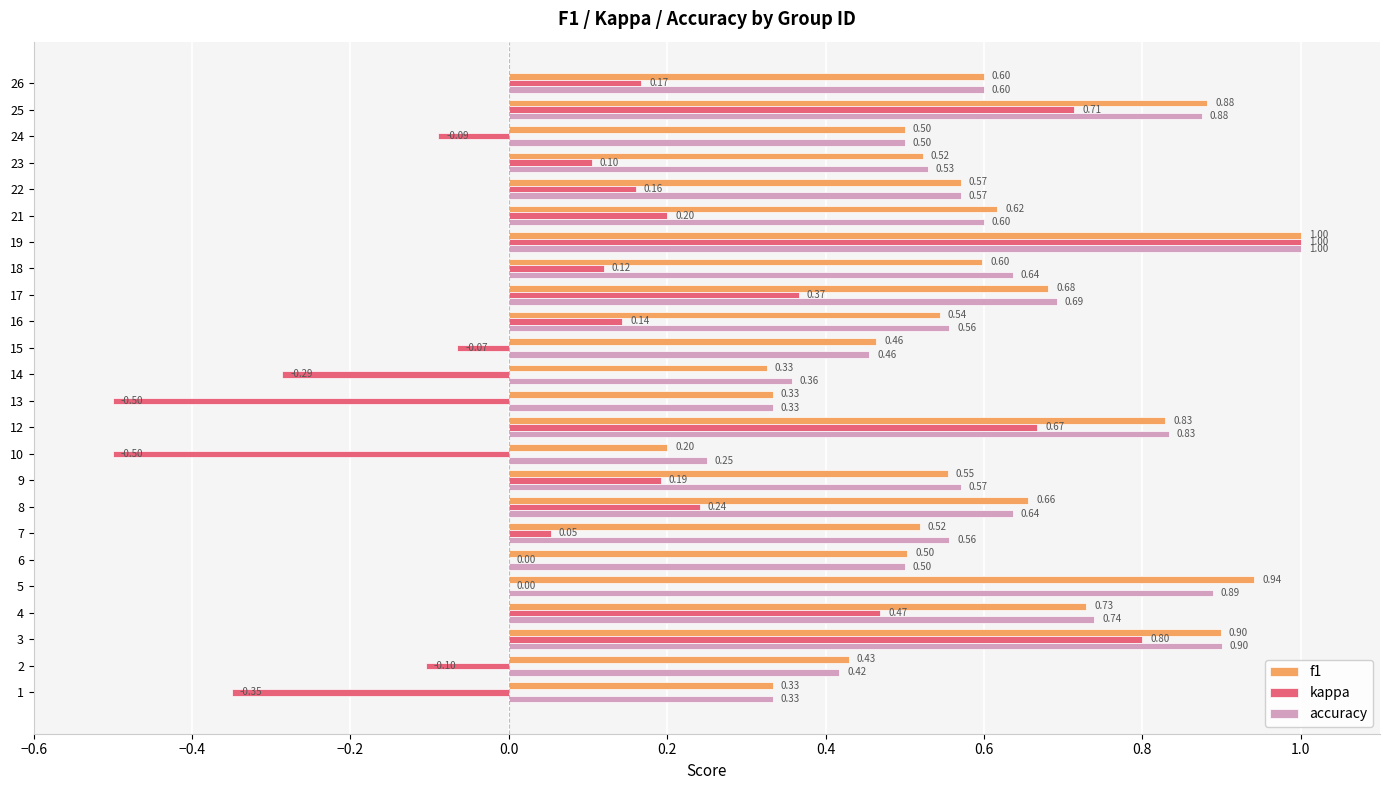

What is the total value across all series at 22?

1.3